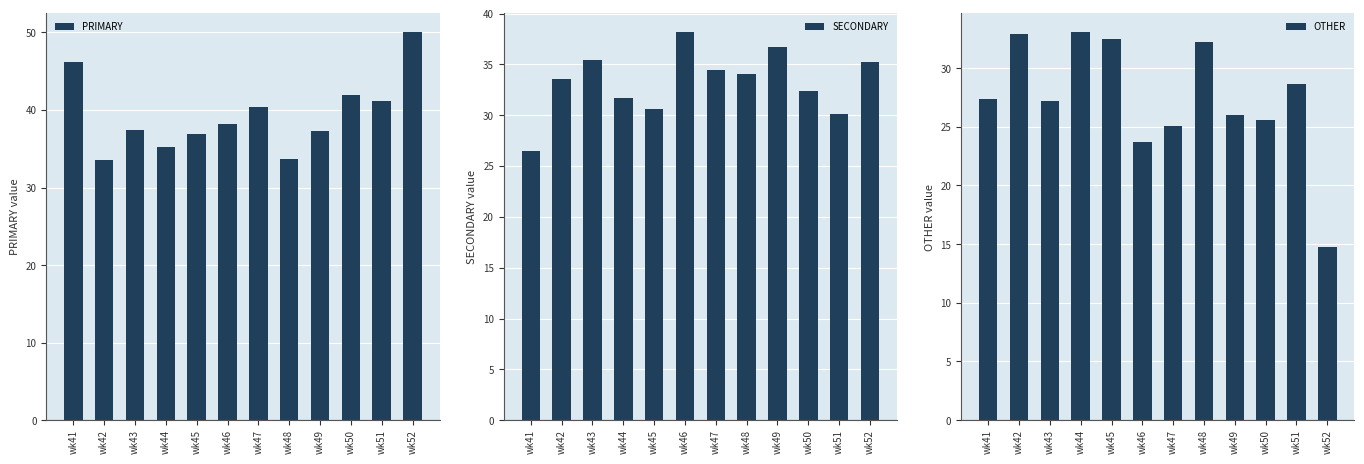

Where is PRIMARY nearest to the value 41?

wk51